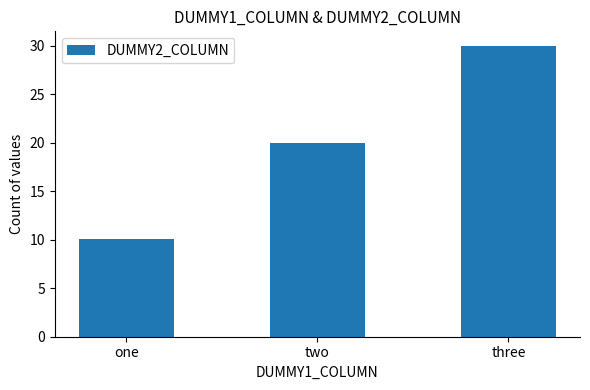

Which label corresponds to the largest value in the chart?

three